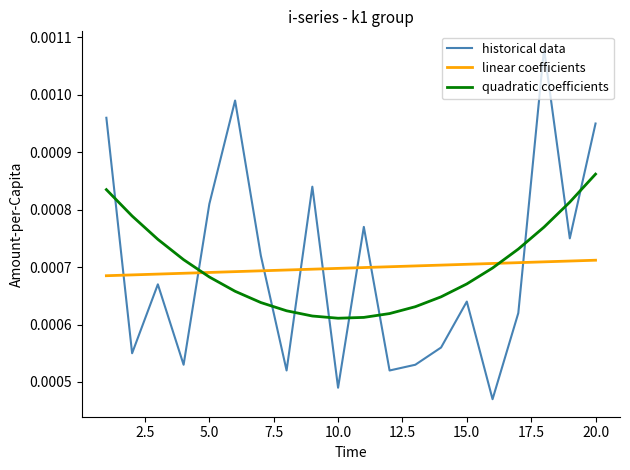

Rank the series by their maximum value, from highest to lowest.

historical data, quadratic coefficients, linear coefficients